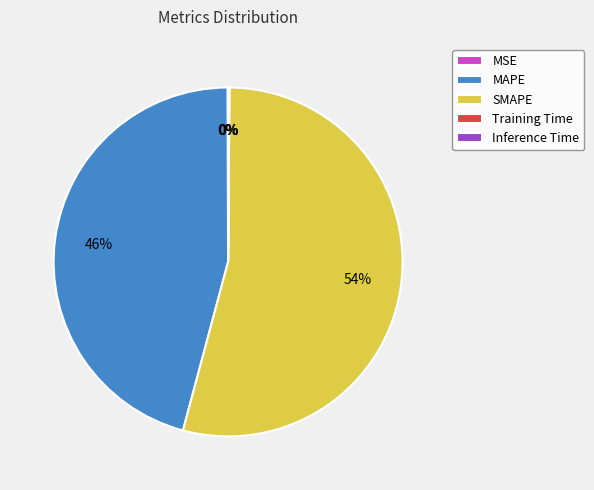

Do SMAPE and MAPE together represent more than half of the pie?

Yes